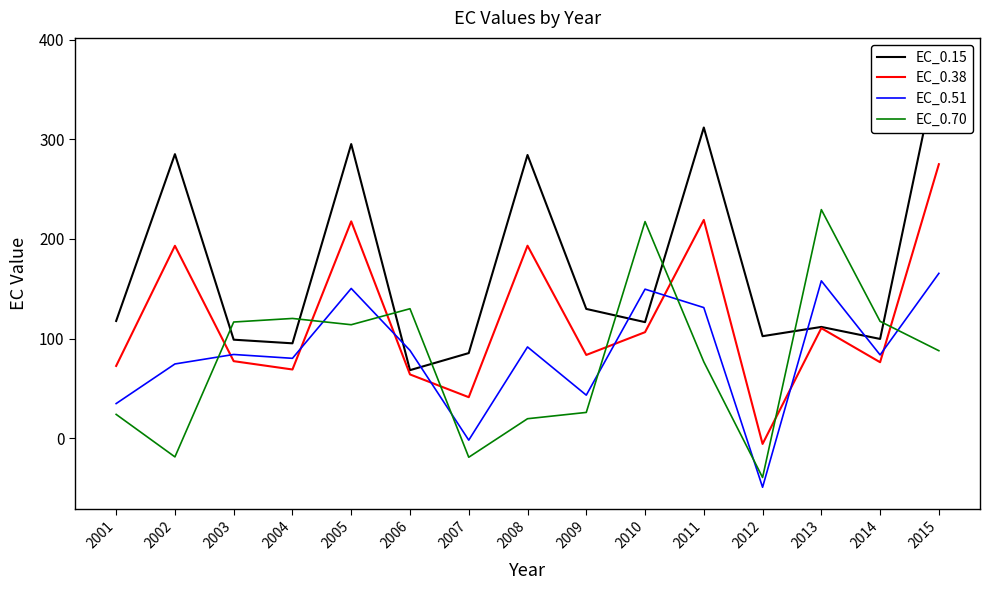

The EC_0.70 series shows 315.9 at 2010. True or false?

False